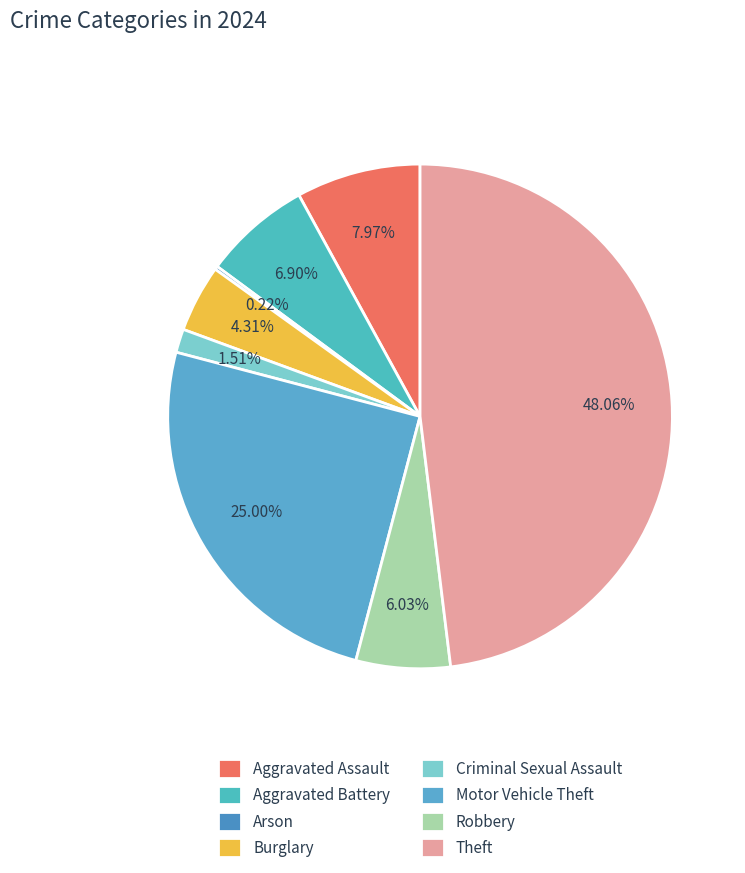

To the nearest percent, what is the average slice percentage?

12%